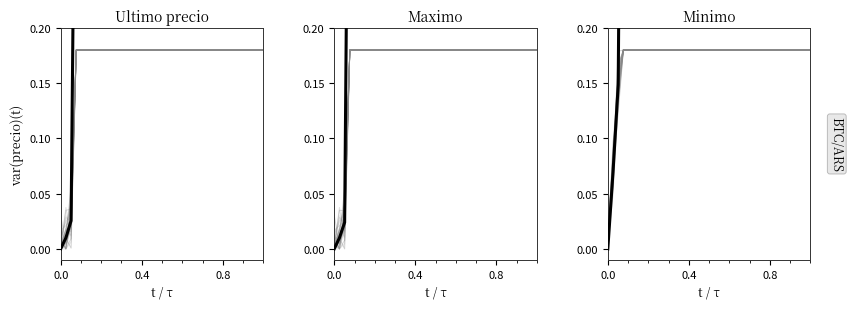

Rank the series by their maximum value, from highest to lowest.

Minimo, Ultimo precio, Maximo